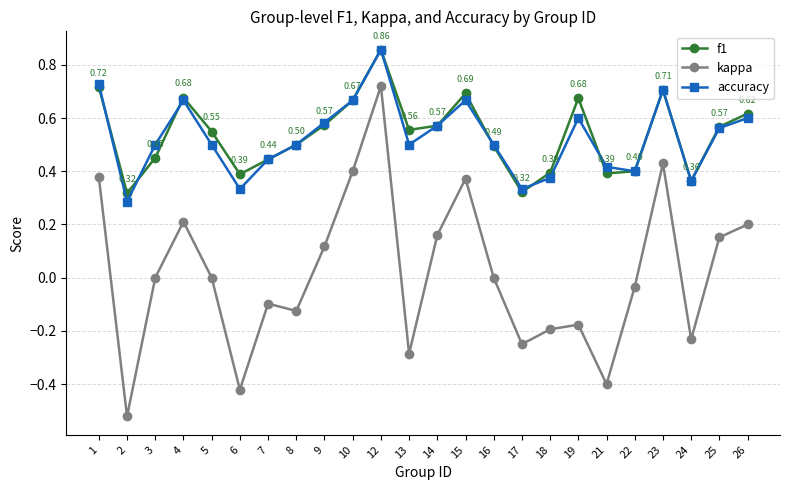

Between 13 and 14, which series saw the biggest shift?

kappa